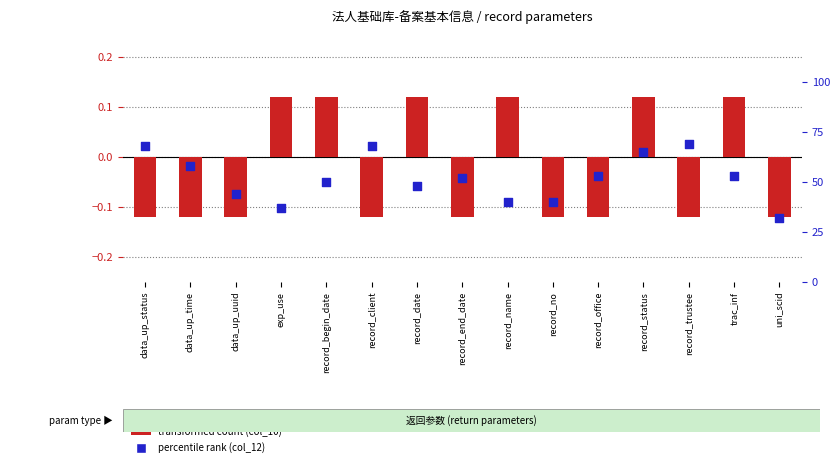

Is the value of percentile rank (col_12) at record_office greater than the value of transformed count (col_10) at record_client?

Yes